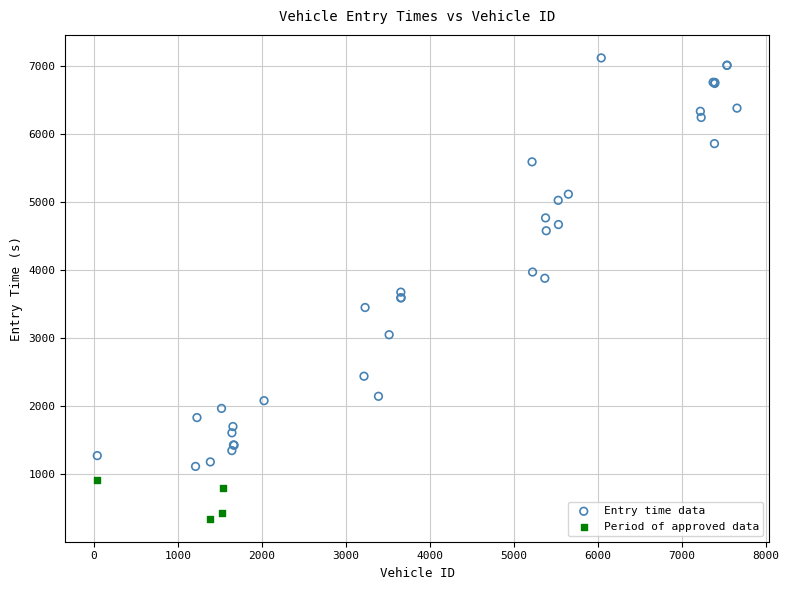

What are all the series names shown in the legend?

Entry time data, Period of approved data